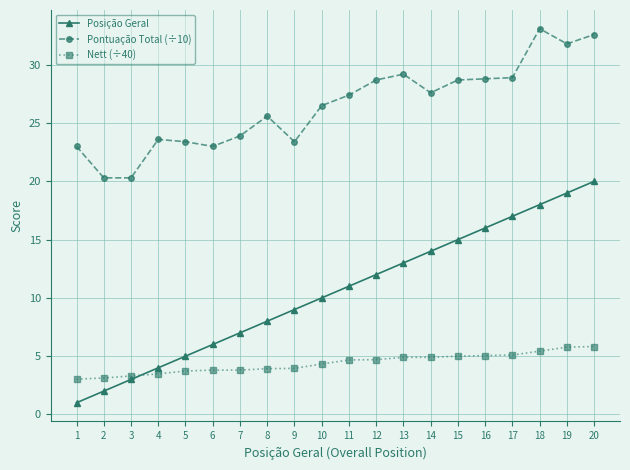

What are all the series names shown in the legend?

Posição Geral, Pontuação Total (÷10), Nett (÷40)